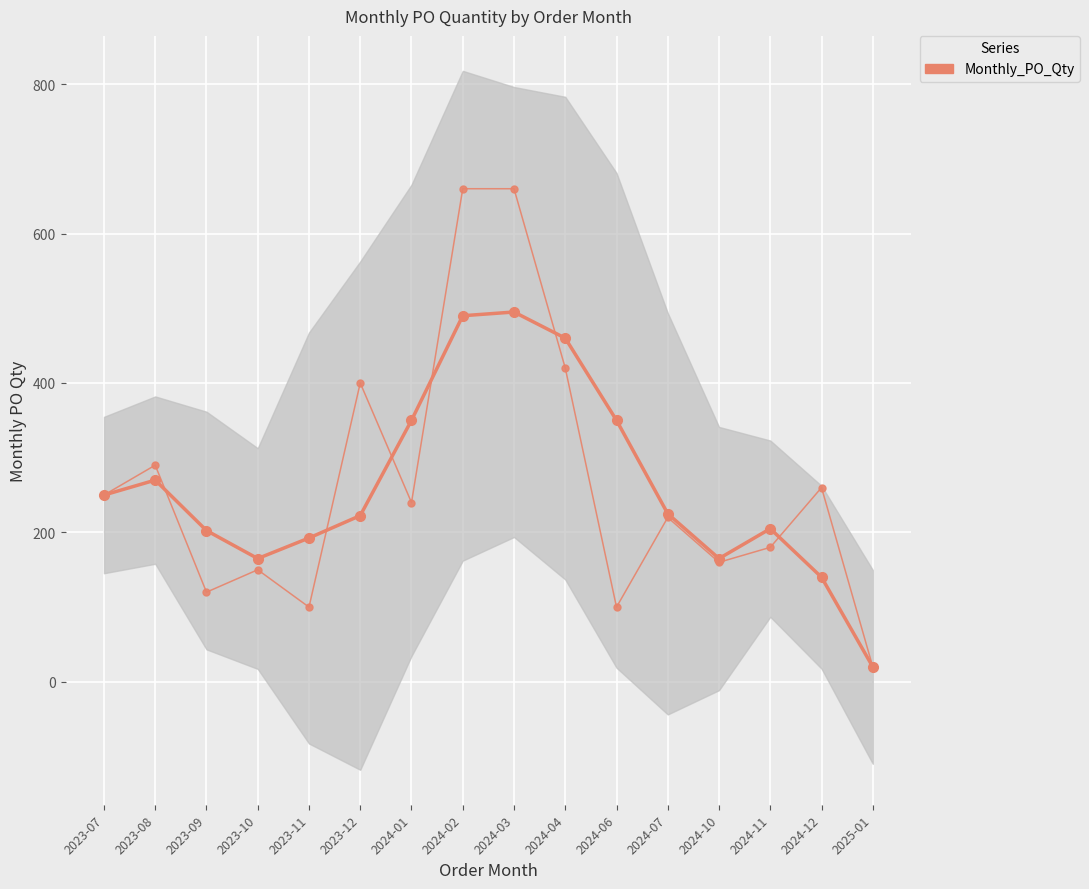

Reading left to right, what are all the values shown in this chart?

2023-07=250	2023-08=290	2023-09=120	2023-10=150	2023-11=100	2023-12=400	2024-01=240	2024-02=660	2024-03=660	2024-04=420	2024-06=100	2024-07=220	2024-10=160	2024-11=180	2024-12=260	2025-01=20